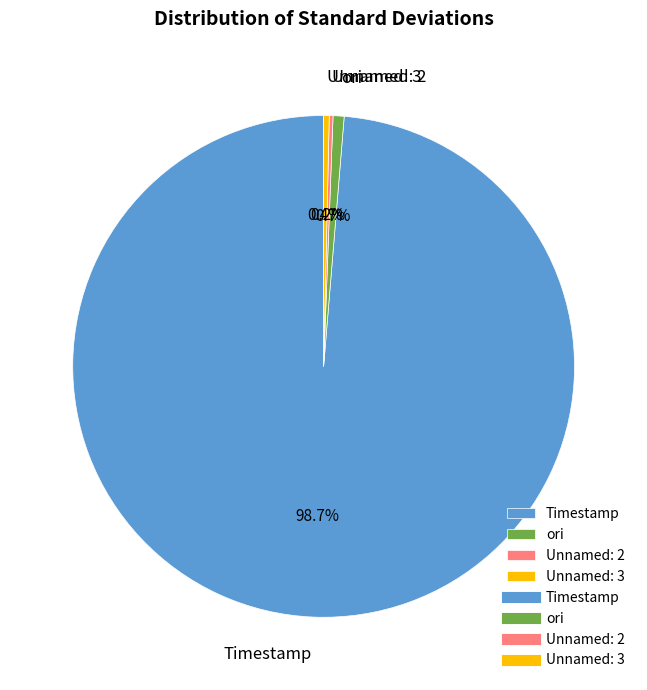

What percentage is NOT represented by Unnamed: 3?

99.6%